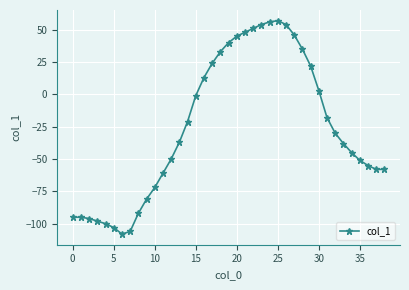

Reading right to left, extract all data points from this chart.

-58	-58	-55	-51	-45	-38	-30	-18	3	22	35	46	54	57	56	54	51	48	45	40	33	24	13	-1	-21	-37	-50	-61	-72	-81	-92	-106	-108	-103	-100	-98	-96	-95	-95